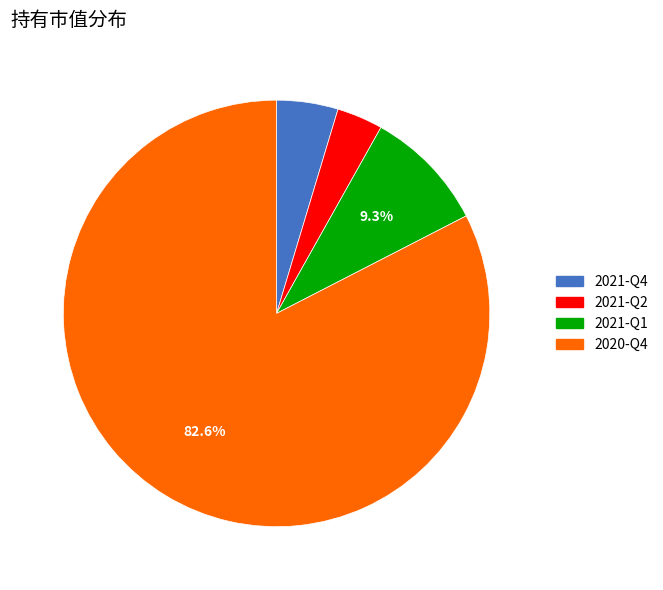

To the nearest percent, what percentage of the pie is 2021-Q1?

9%